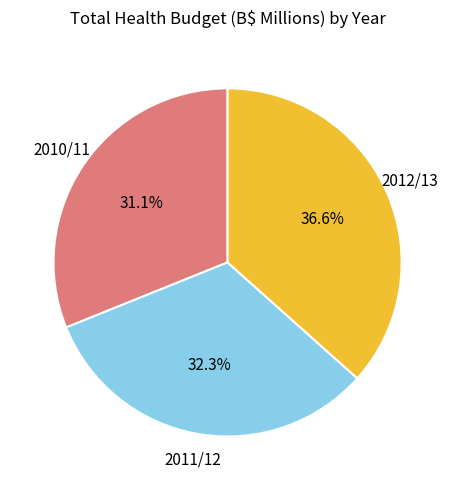

Which category has the smallest portion of the pie?

2010/11